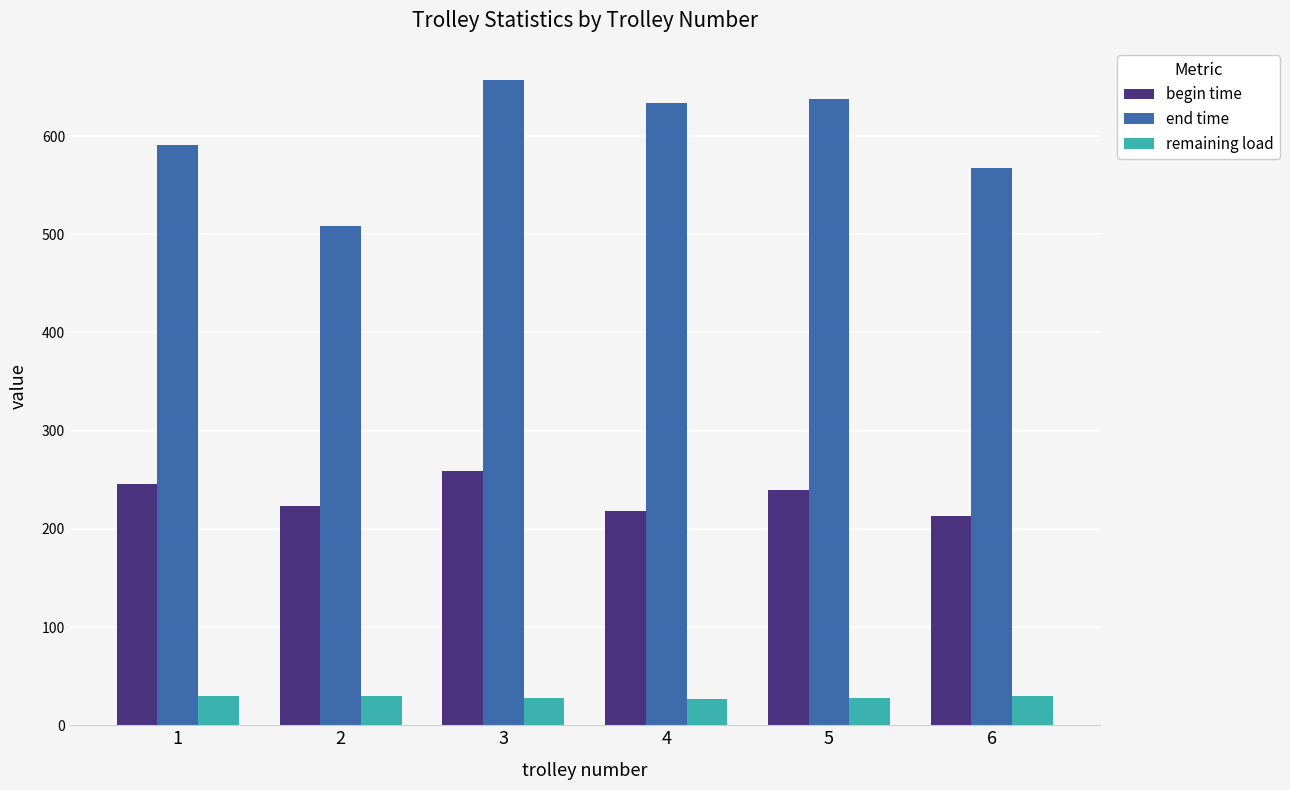

How many bars are there in total?

18